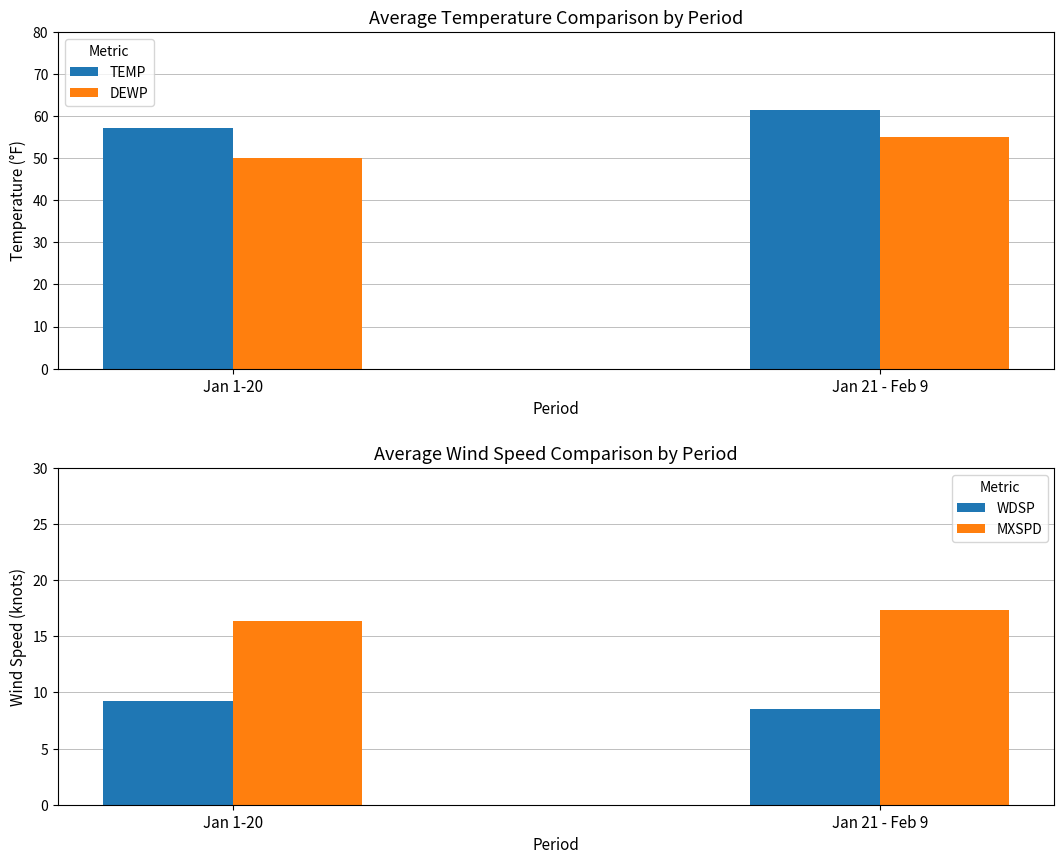

Which series changed the most between Jan 1-20 and Jan 21 - Feb 9?

DEWP